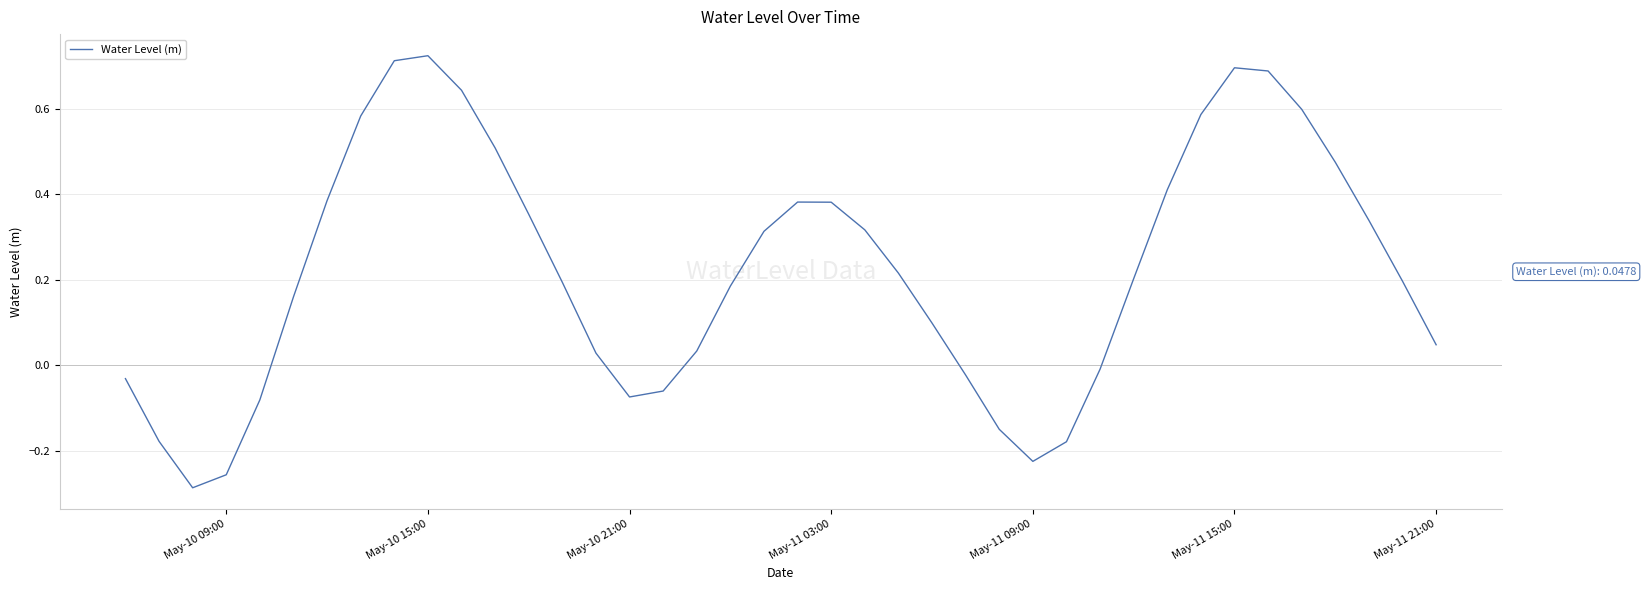

How many lines are shown in the chart?

1